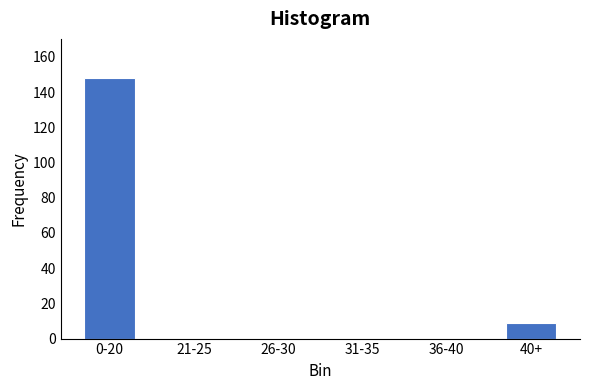

Reading left to right, extract all data points from this chart.

0-20=148	21-25=0	26-30=0	31-35=0	36-40=0	40+=9